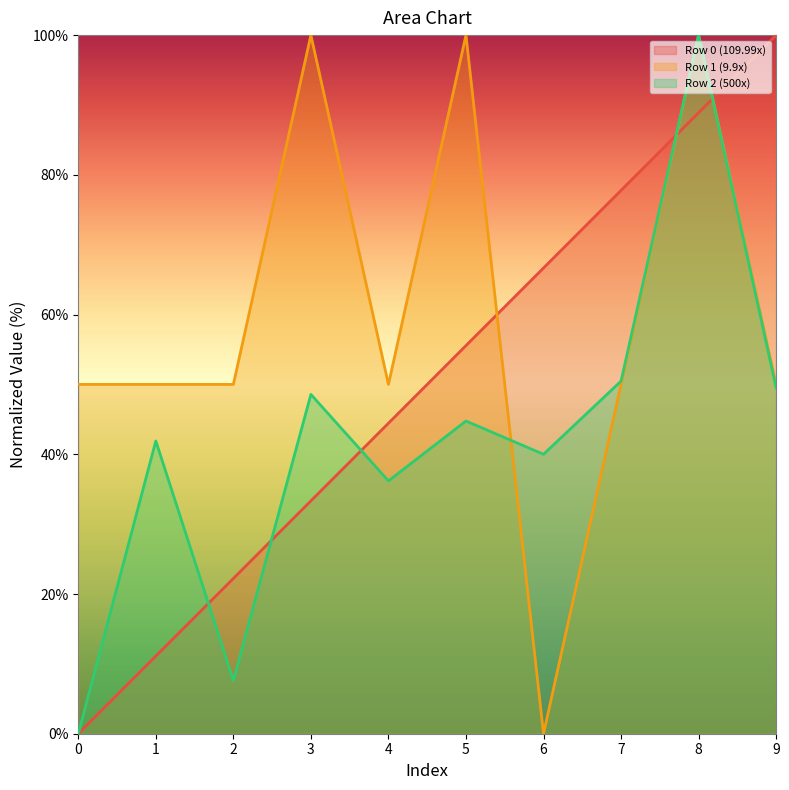

Where do Row 1 (9.9x) and Row 2 (500x) first cross each other?

5 and 6